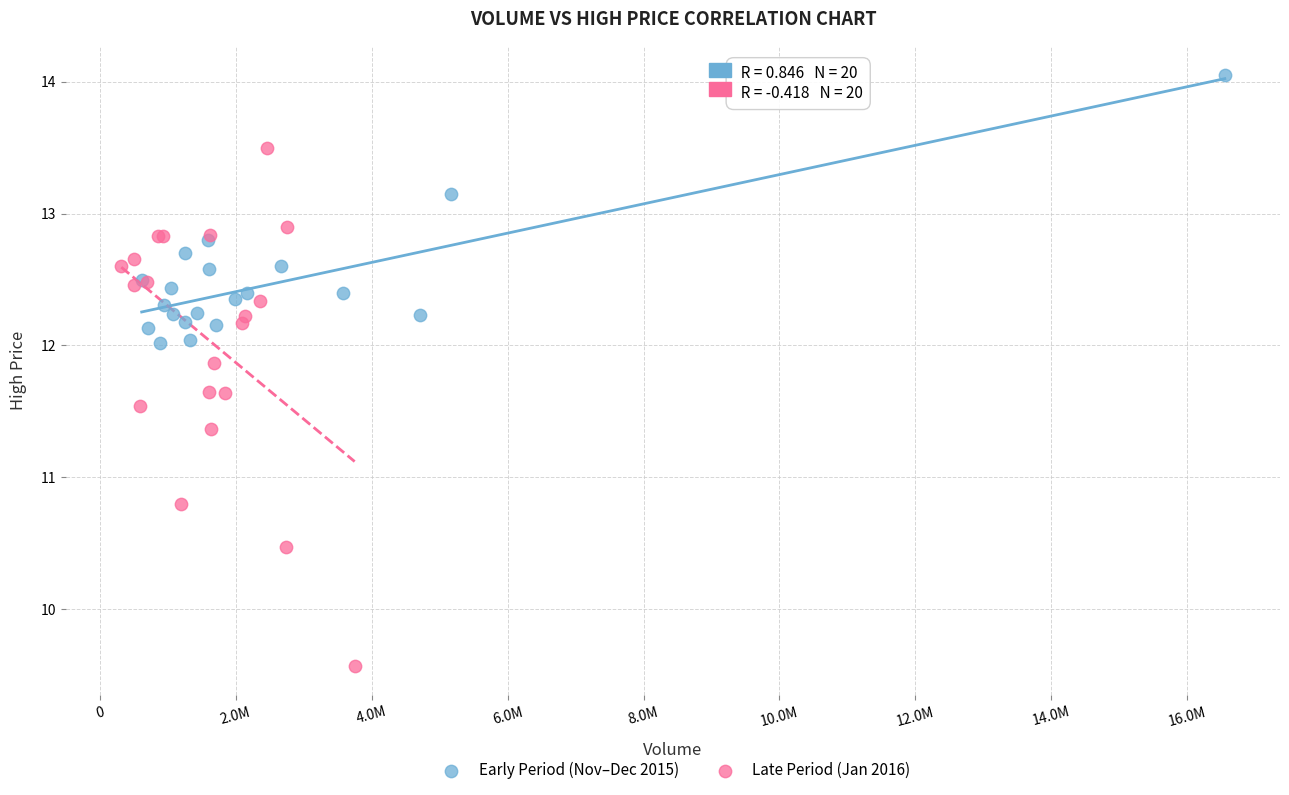

Which series reaches the maximum Y coordinate?

Early Period (Nov–Dec 2015)